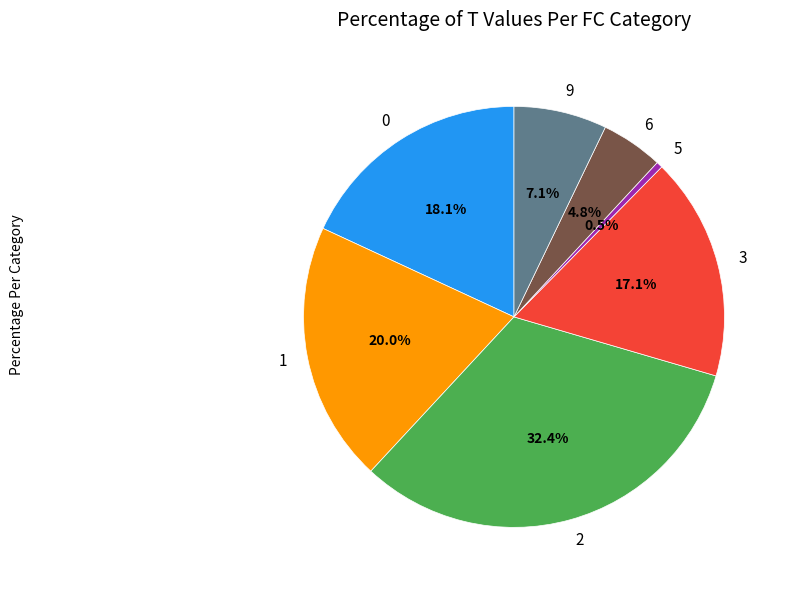

Rank the categories by value from highest to lowest.

2, 1, 0, 3, 9, 6, 5